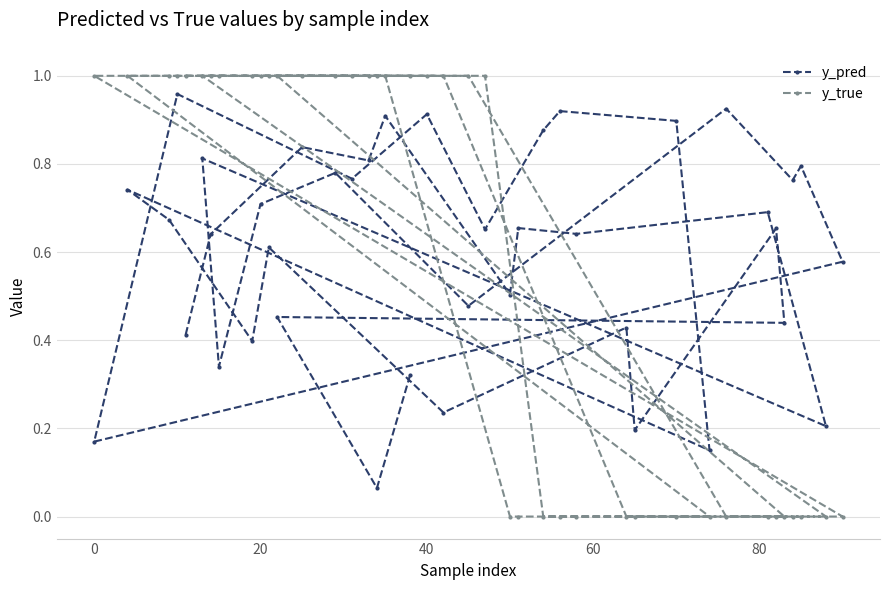

Which series has the largest range (max minus min)?

y_true